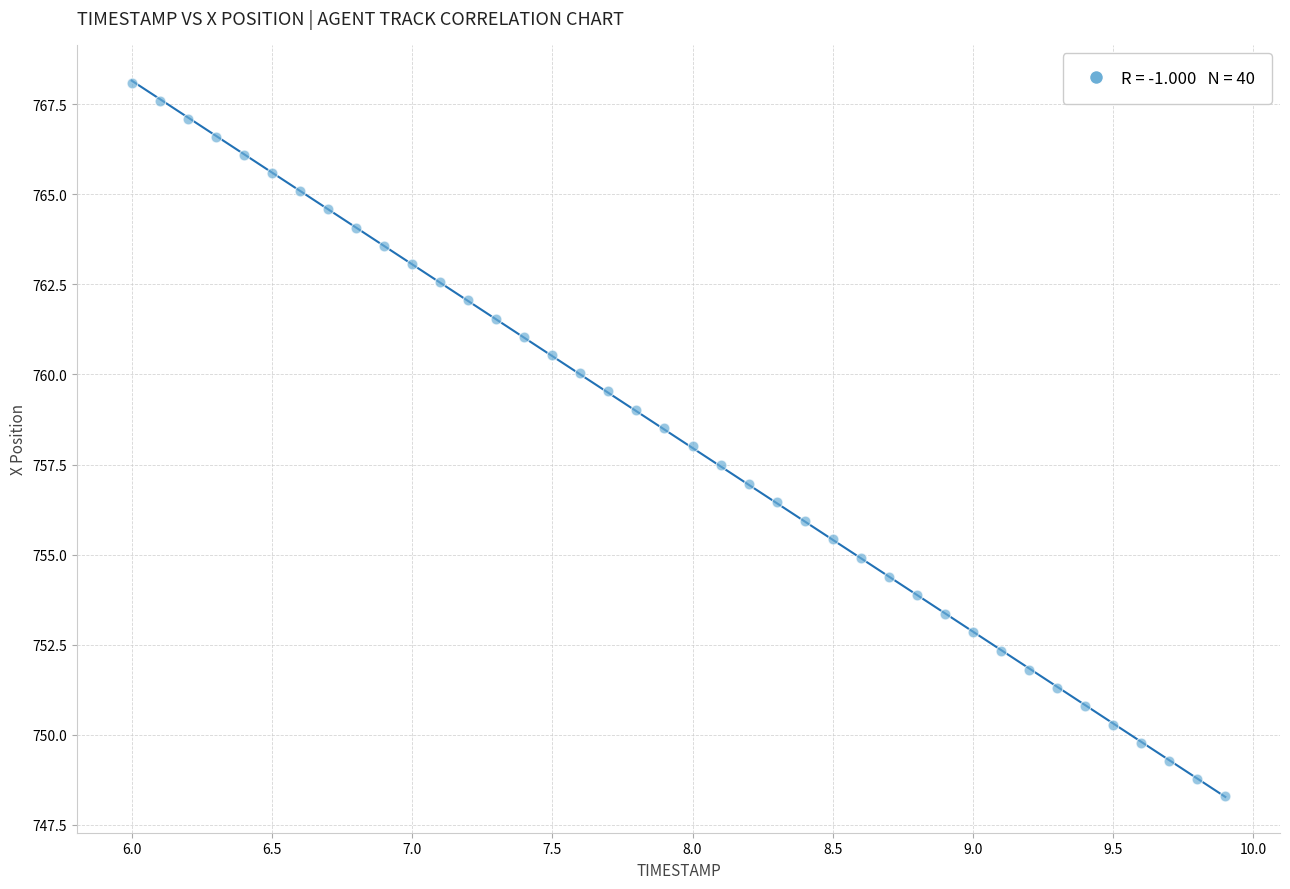

What is the range of X values (max minus min)?

3.9